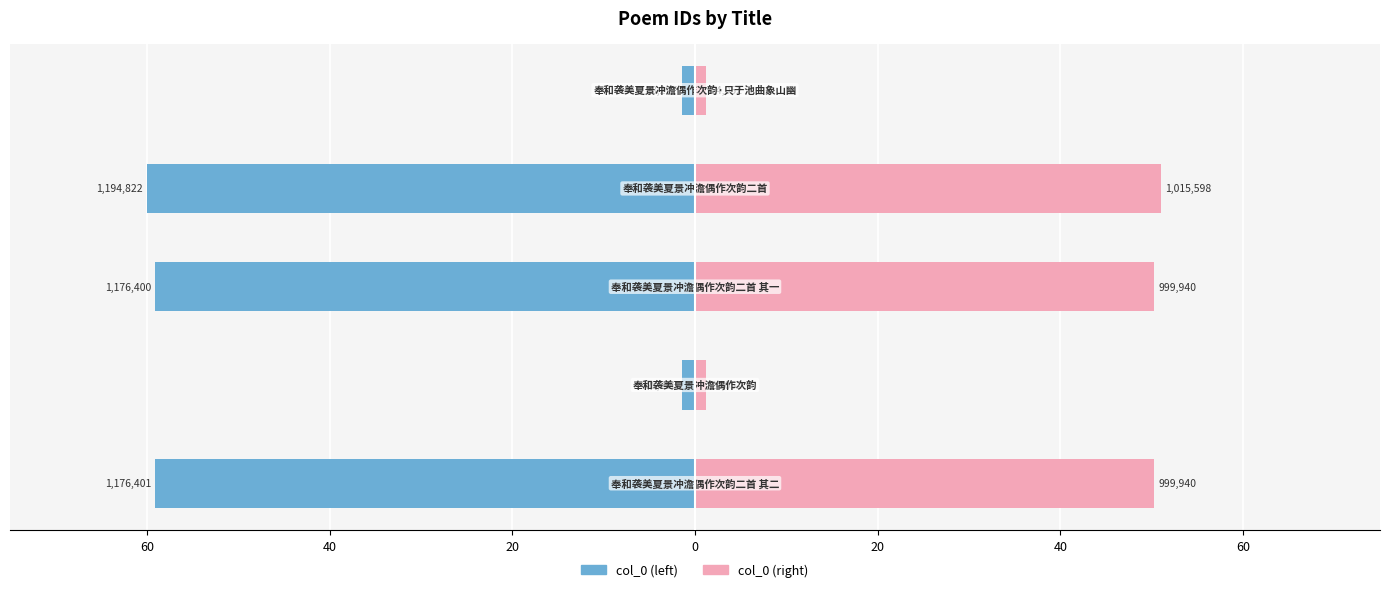

Read the col_0 (left) value at 60.

-59.1